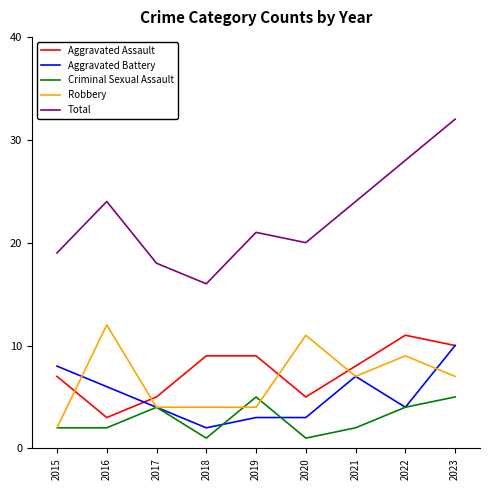

At which category does Total reach its first local peak?

2016